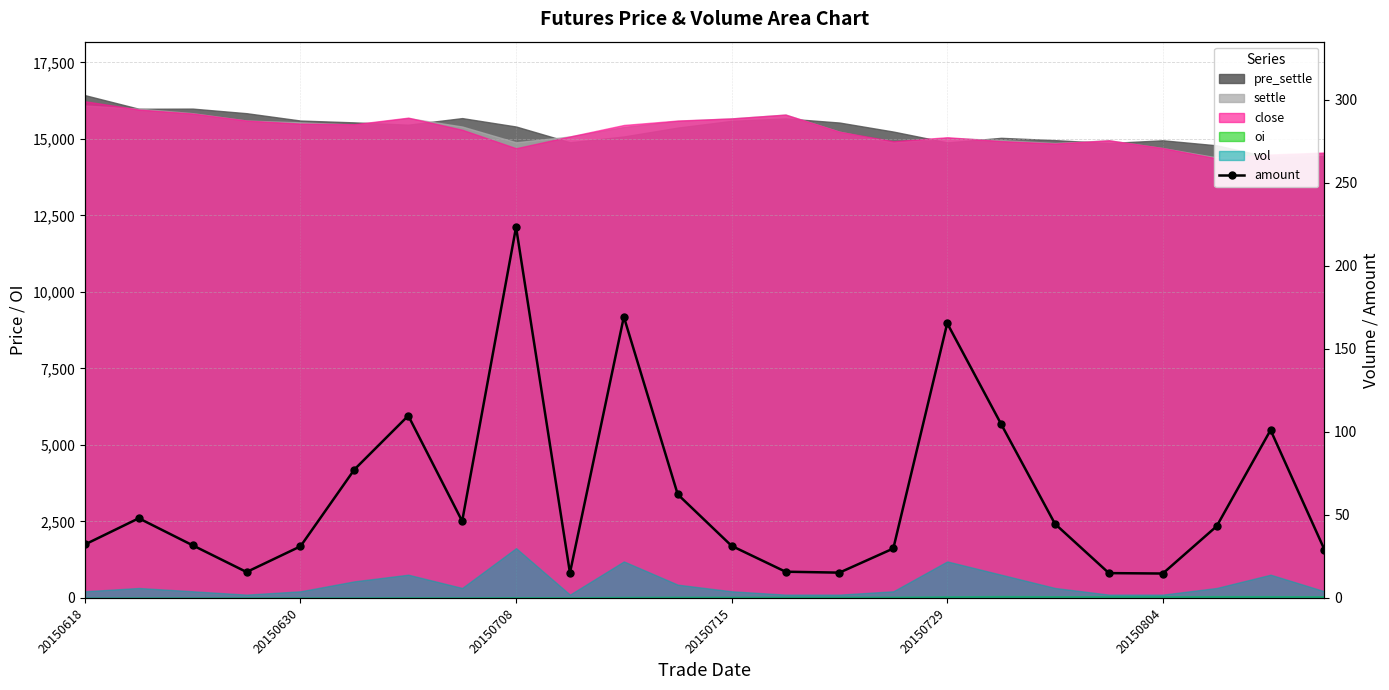

Between 9 and 20150618, which is larger?

20150618